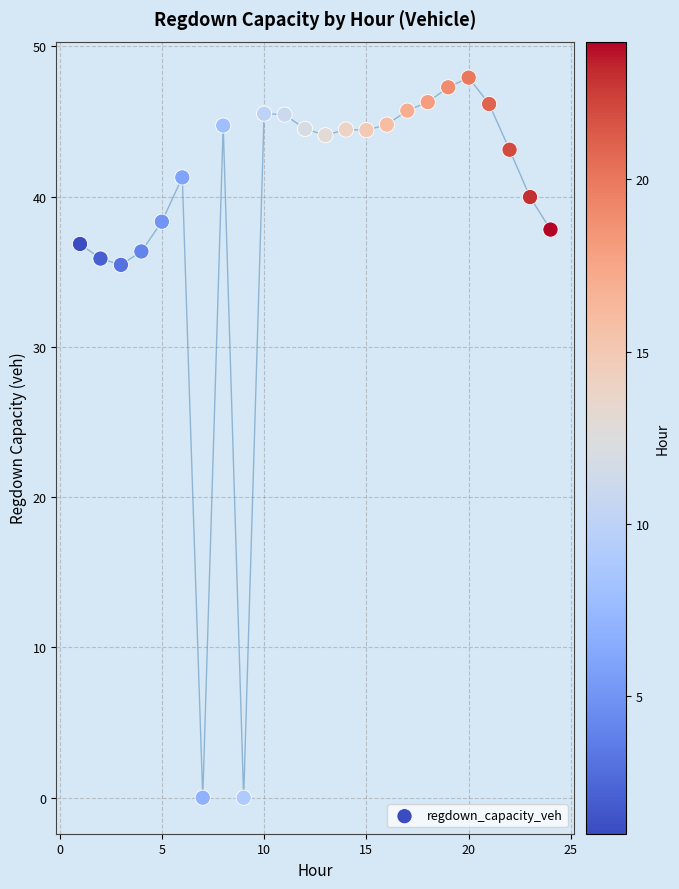

What is the range of Y values (max minus min)?

47.9